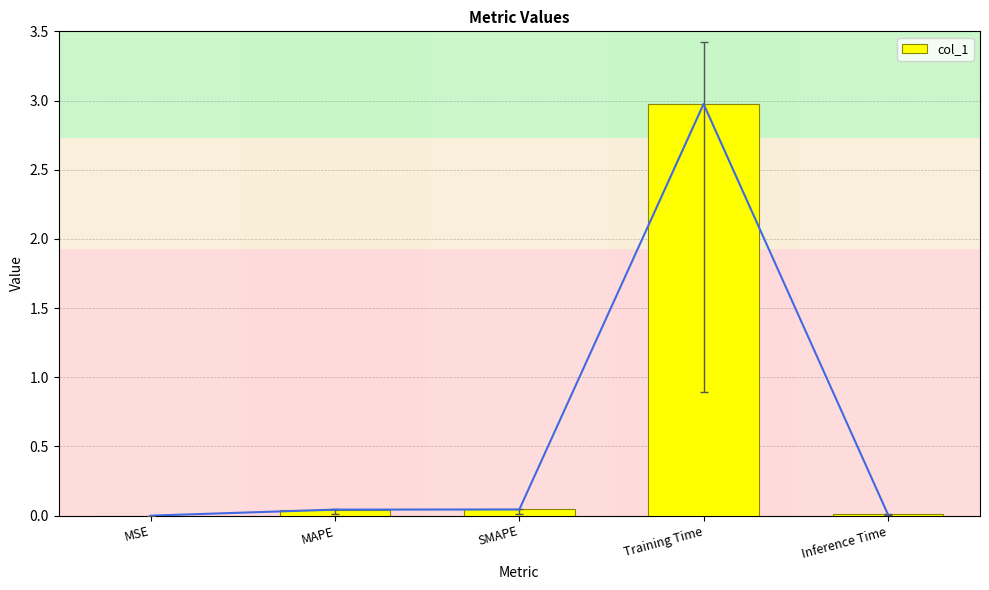

Rank the categories by value from lowest to highest.

MSE, Inference Time, MAPE, SMAPE, Training Time